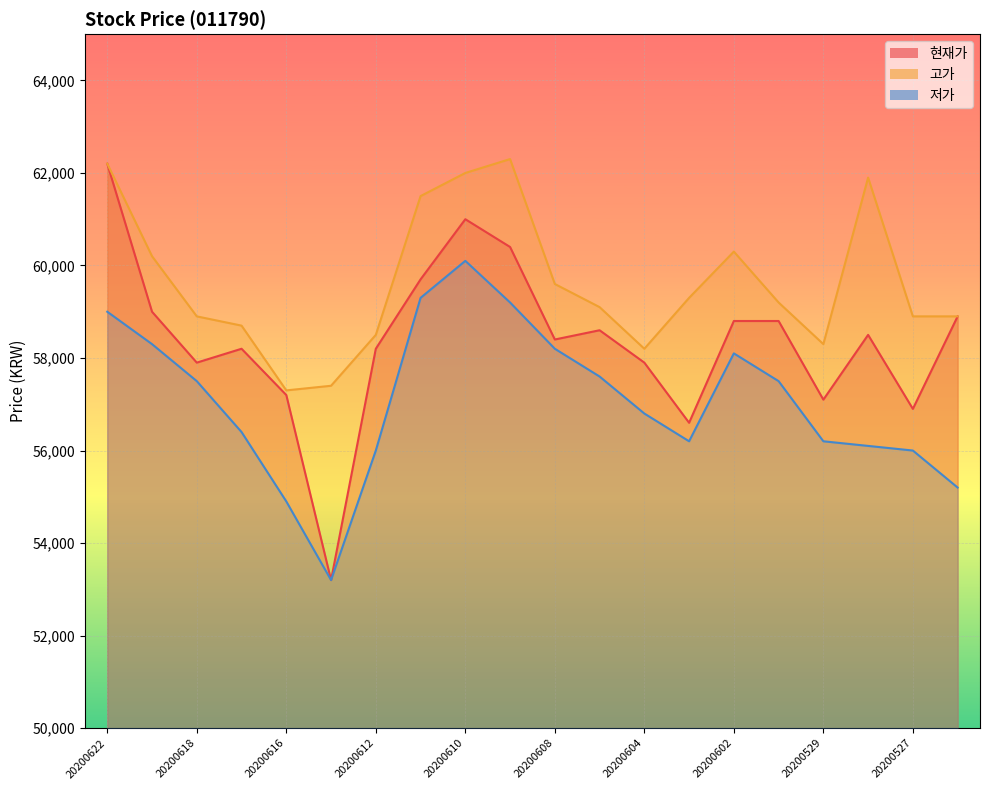

True or false: 저가 has more than 1 interior local peaks.

True